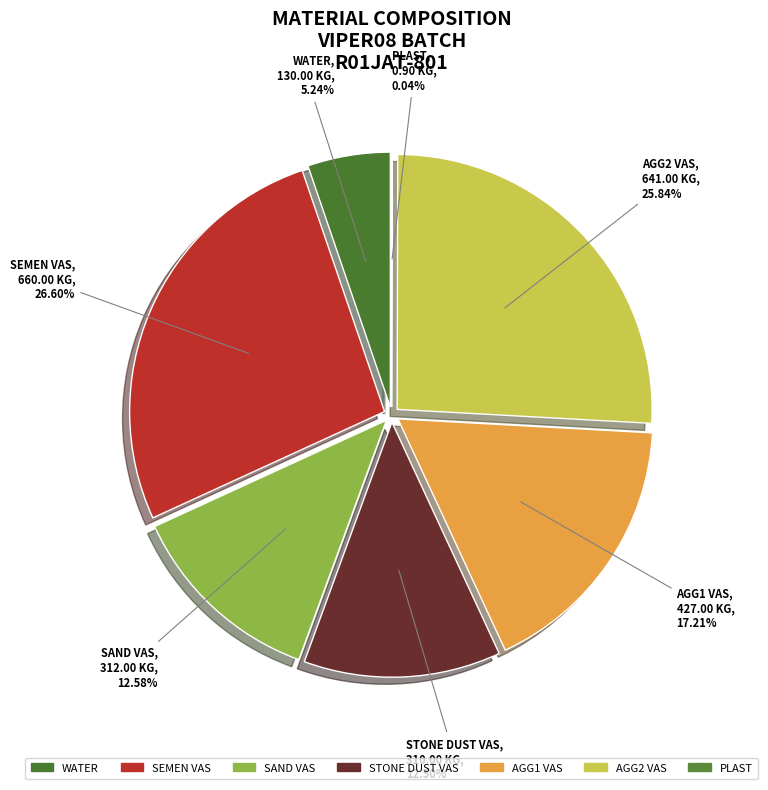

To the nearest percent, what is the difference between the AGG2 VAS and STONE DUST VAS slice percentages?

13%